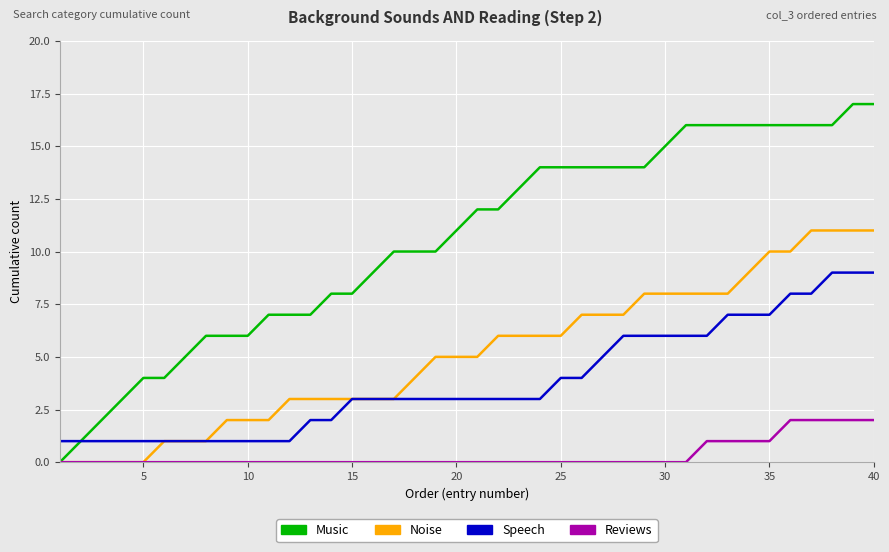

Rank the series by their maximum value, from lowest to highest.

Reviews, Speech, Noise, Music